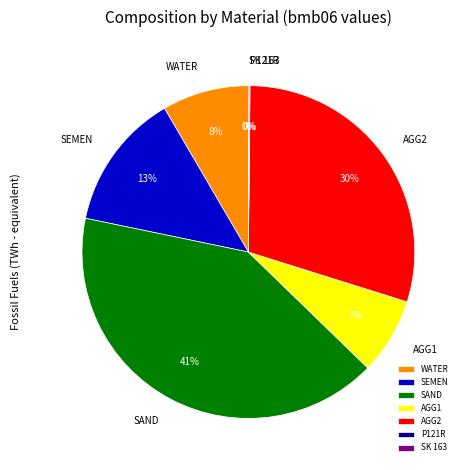

Combined, do AGG1 and WATER account for over 50%?

No